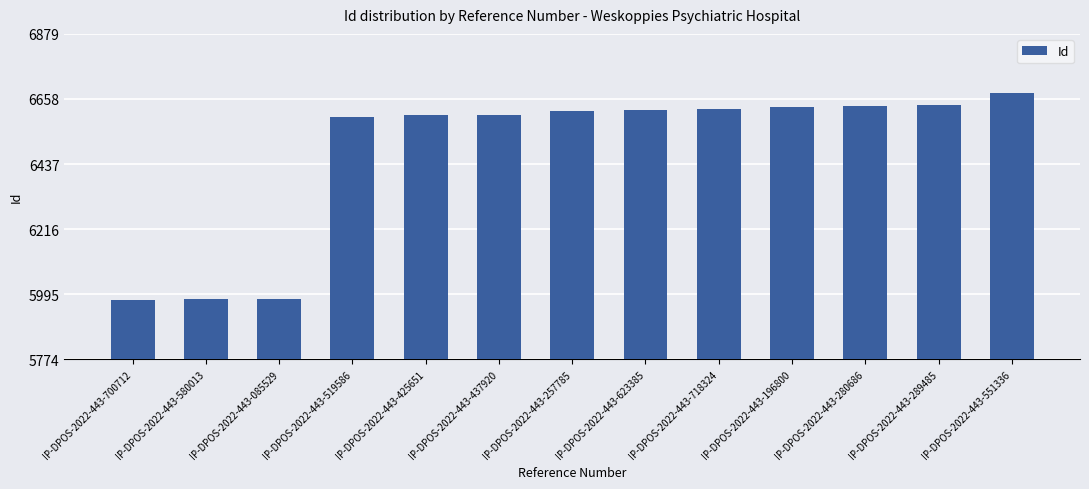

What is the maximum value shown in the chart?

6679